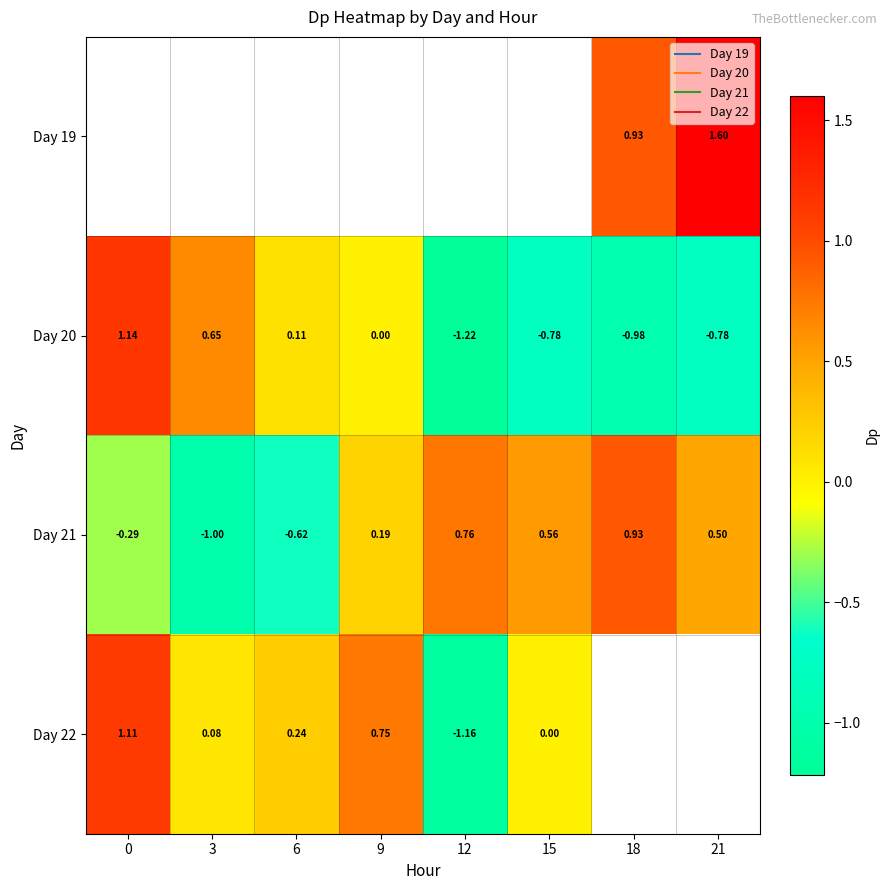

Which series changed the most between 0 and 21?

Day 20